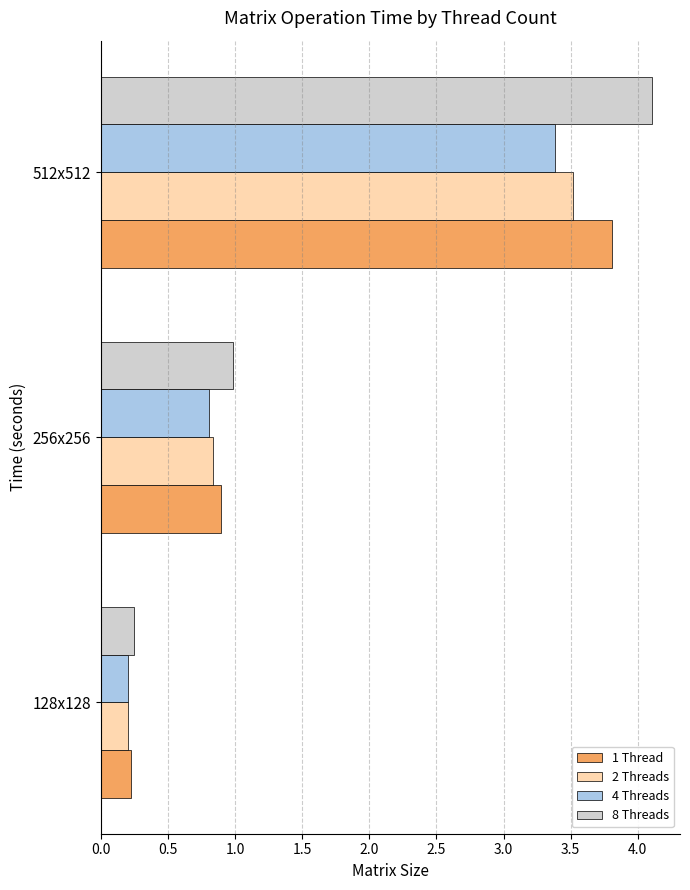

What are all the series names shown in the legend?

1 Thread, 2 Threads, 4 Threads, 8 Threads